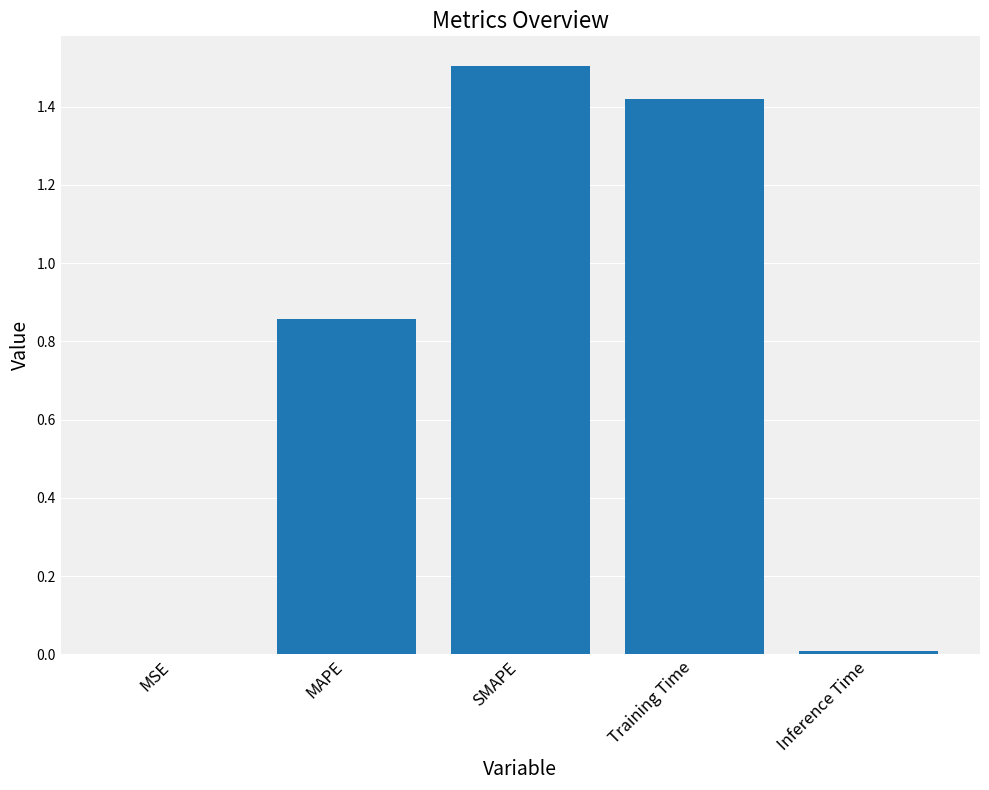

The value at Training Time is 1.9. True or false?

False